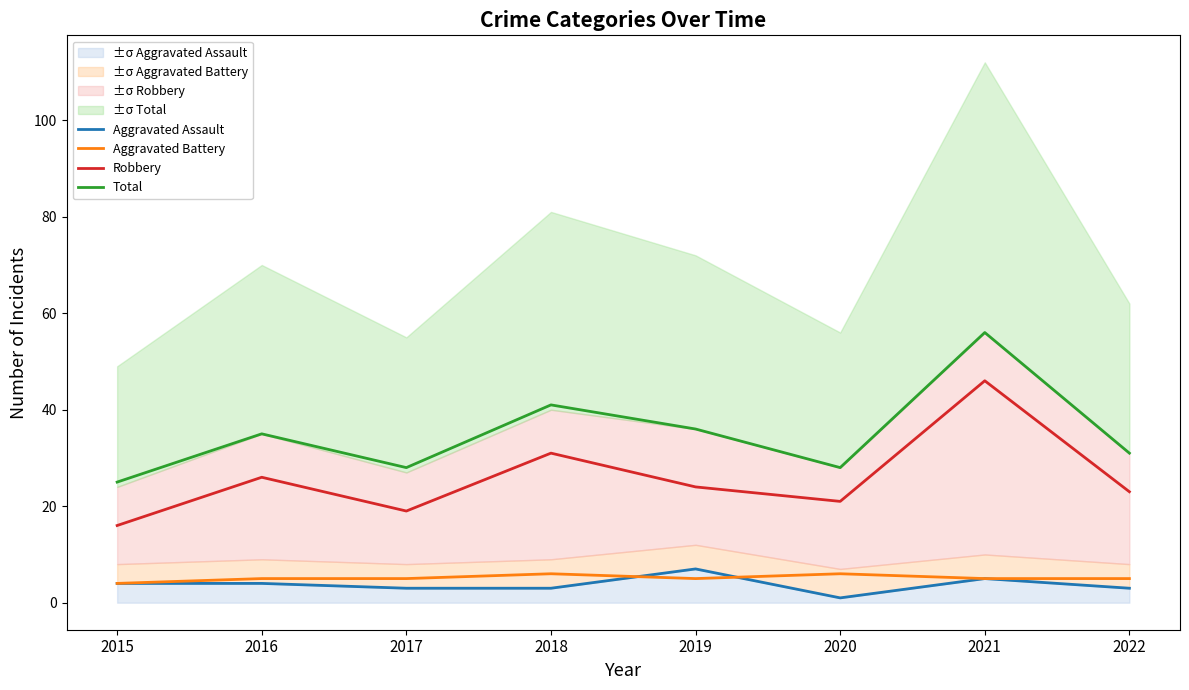

Which has a higher value, 2021 or 2022?

2021